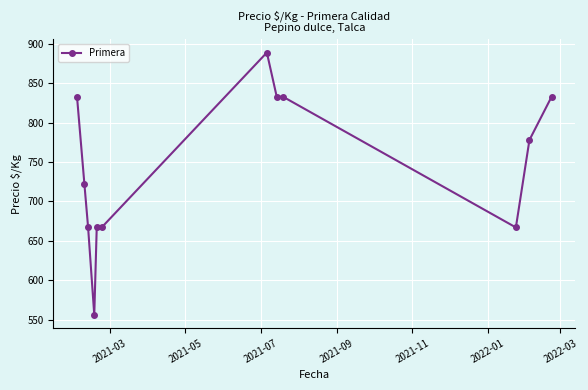

Reading left to right, extract all data points from this chart.

833	722	667	556	667	667	889	833	833	667	778	833